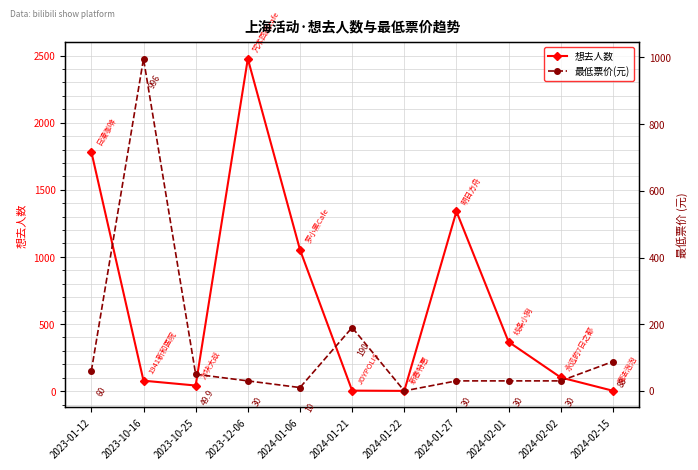

In 想去人数, how many points are lower than both neighbors (excluding endpoints)?

2